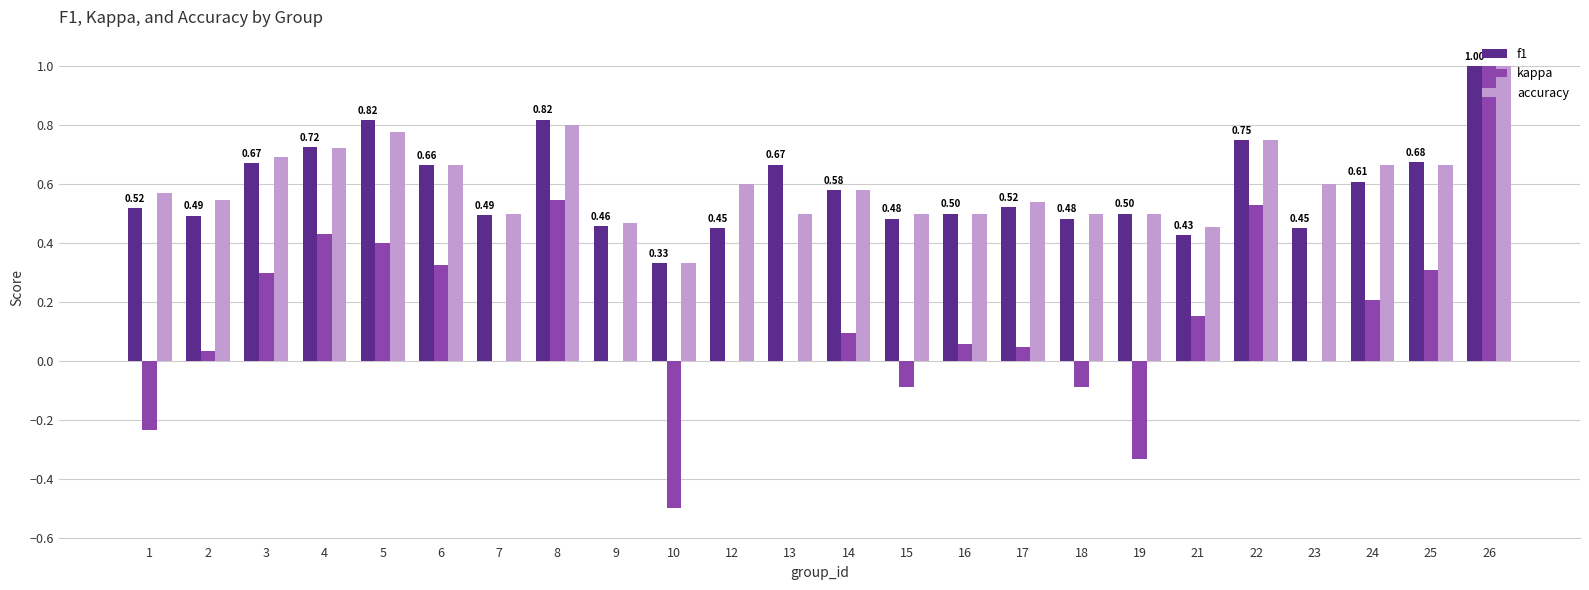

Which series changed the most between 16 and 24?

accuracy